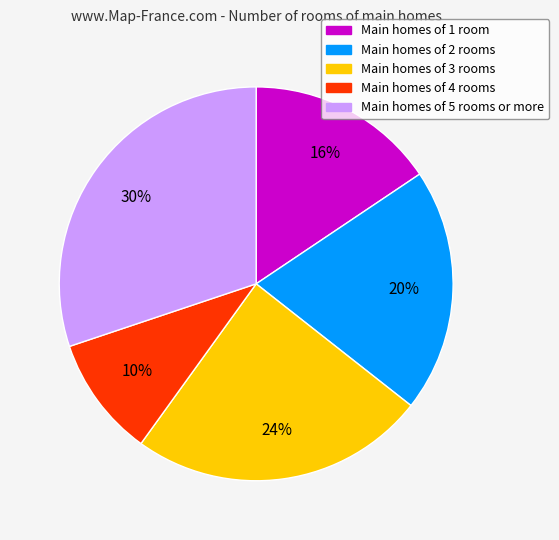

Does any single category account for the majority?

No